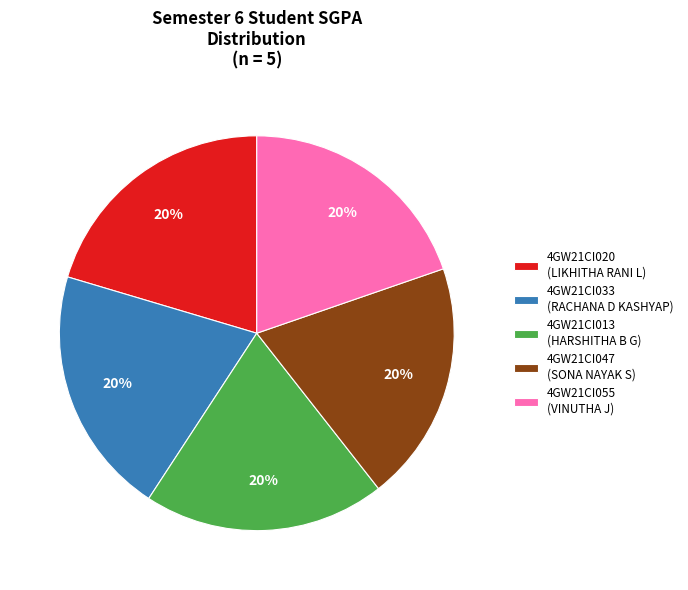

Does 4GW21CI047 account for over 50% of the chart?

No